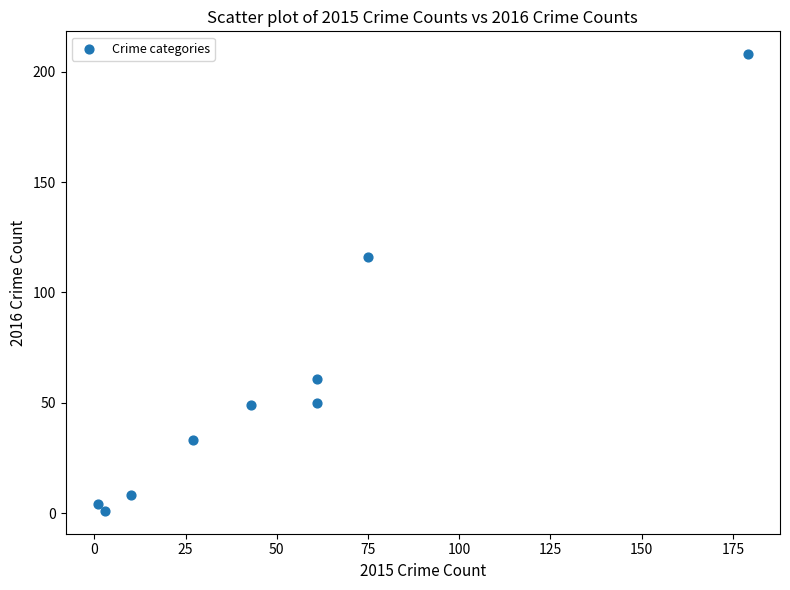

What Y value in the scatter plot is closest to 104?

116